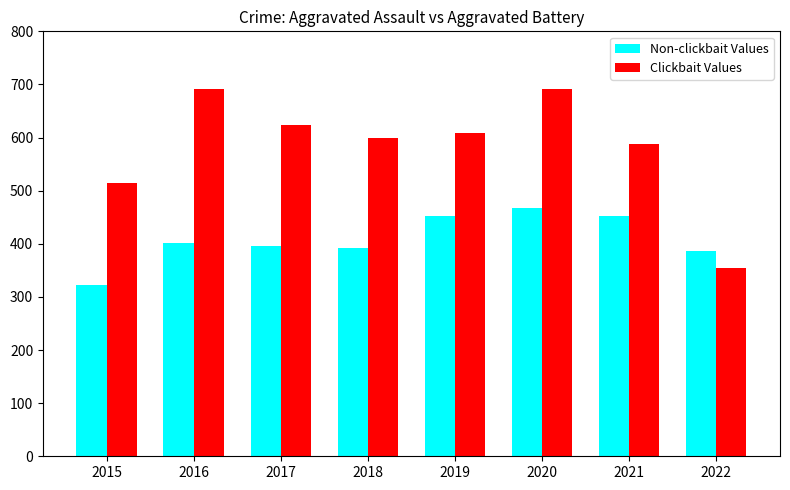

How many bars are there in total?

16